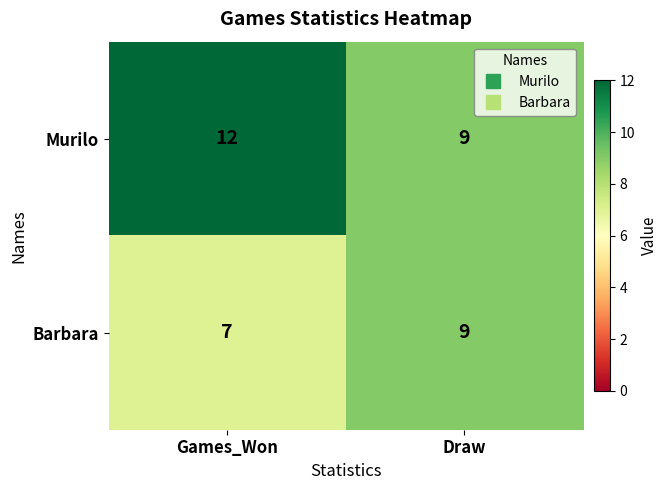

Reading left to right, list all the values displayed in this chart.

Murilo: 12	9
Barbara: 7	9